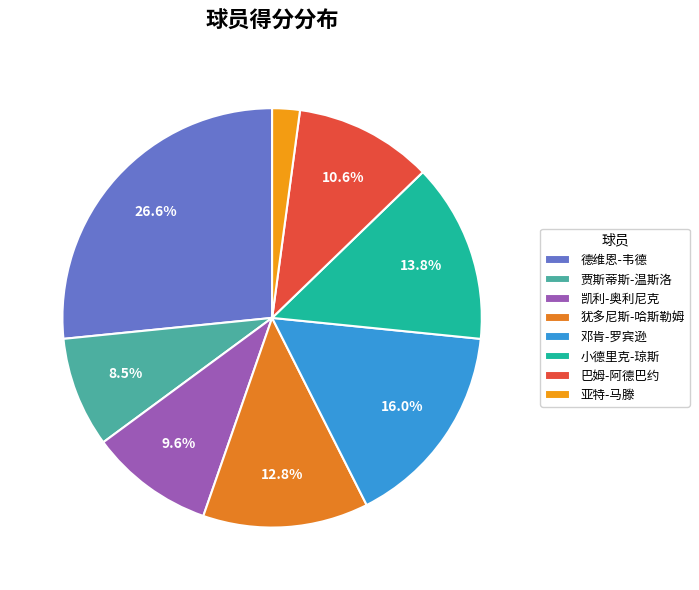

What is the ratio of the value at 德维恩-韦德 to the value at 小德里克-琼斯?

1.9